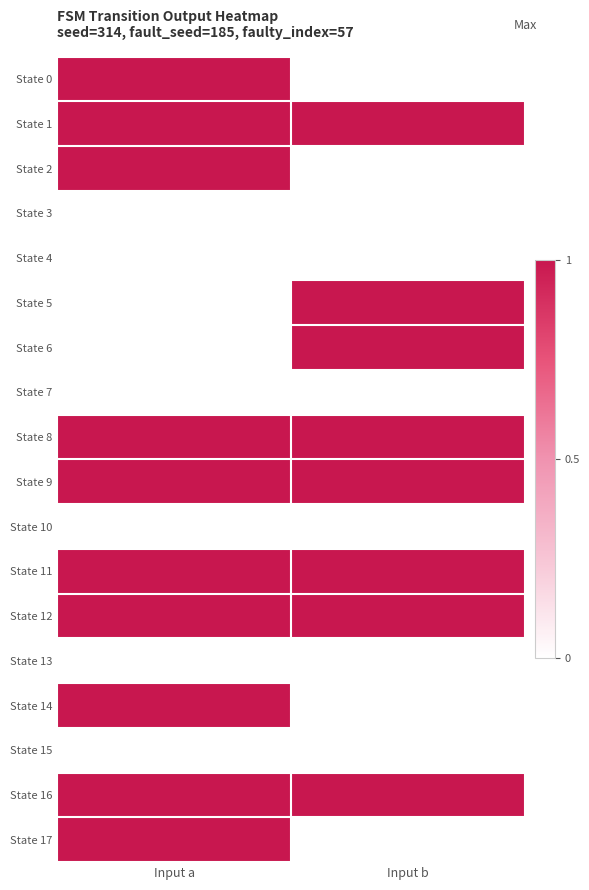

At which category is the sum across all series the highest?

Input a